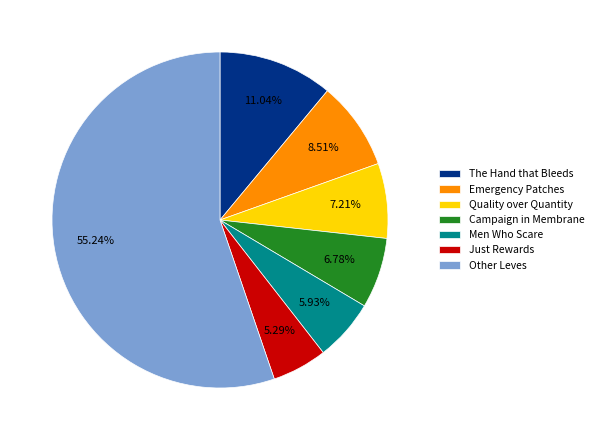

What is the ratio of the value at Other Leves to the value at Quality over Quantity?

7.7